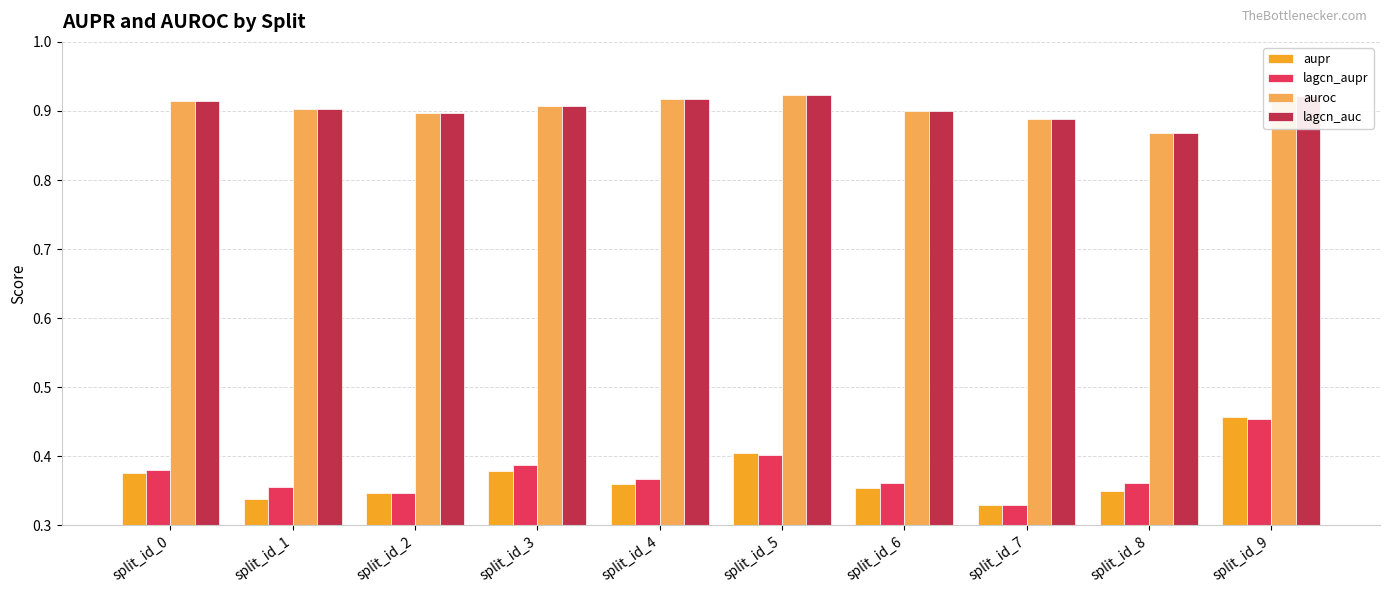

The lagcn_auc series shows 1.4 at split_id_9. True or false?

False